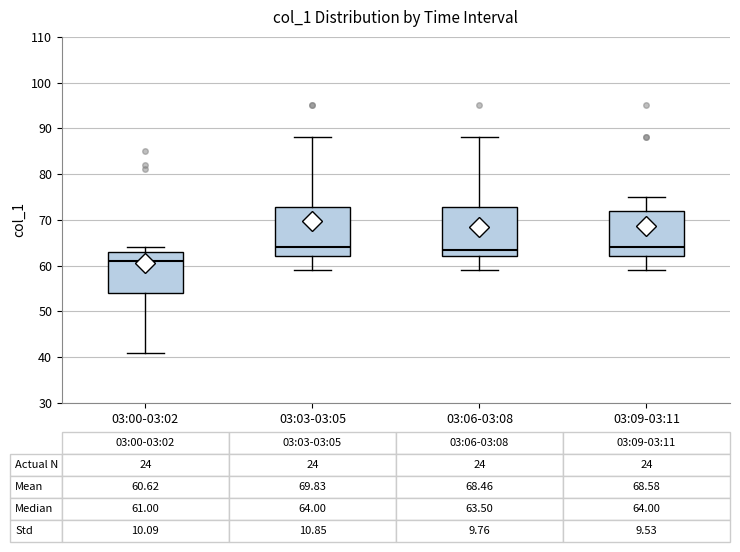

Which box has the lowest median line?

03:00-03:02